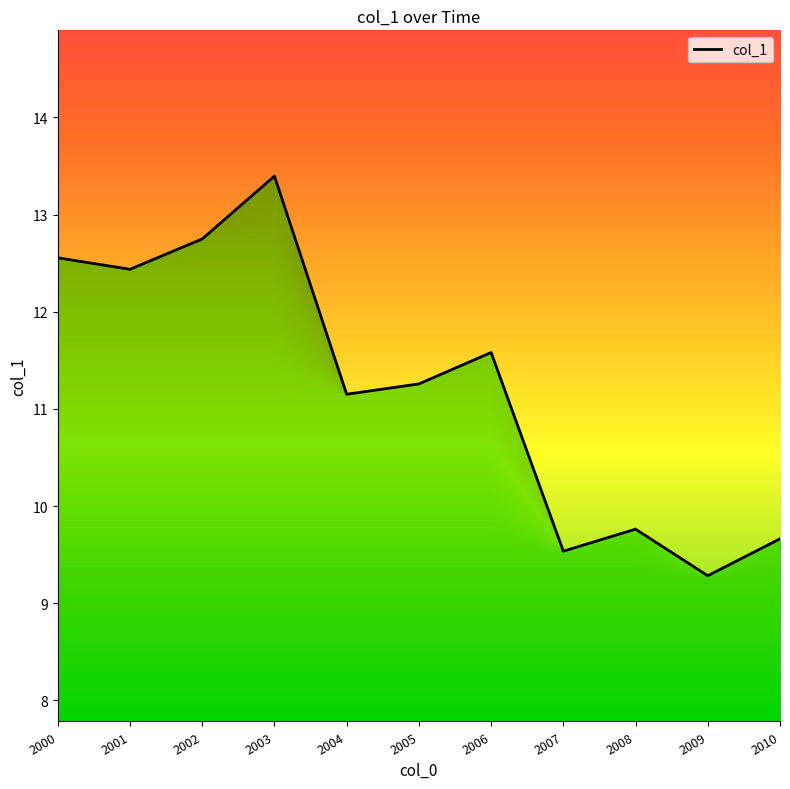

Does the chart have visible grid lines?

No